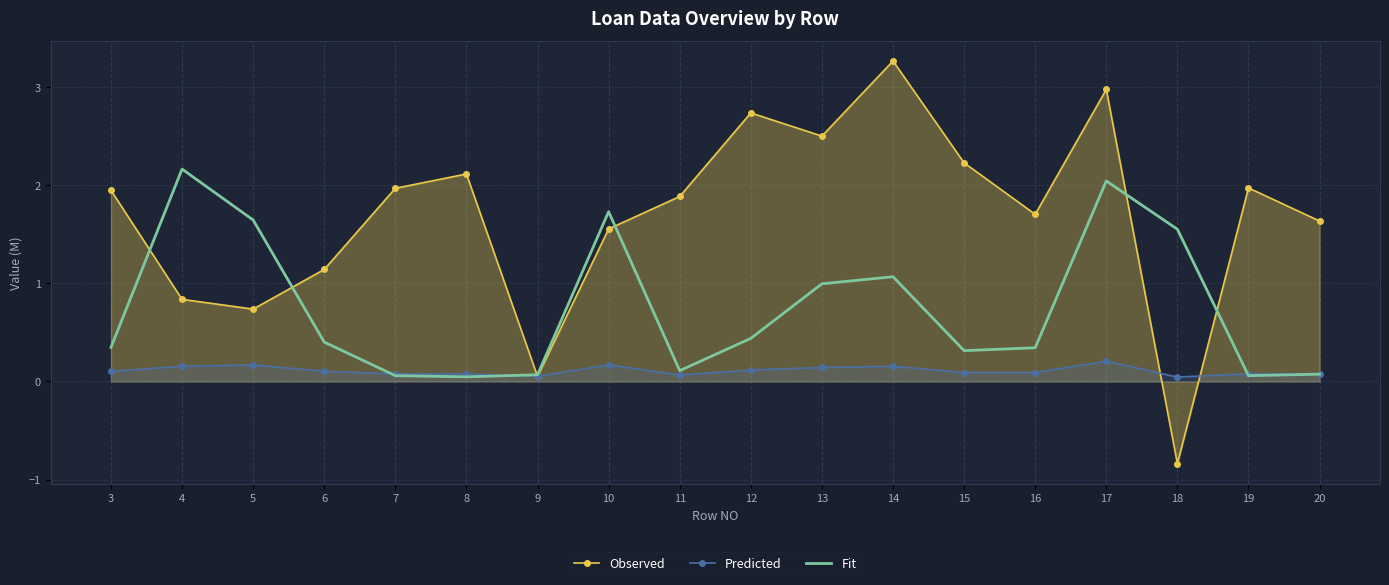

Which series ends up on top after the final intersection of Predicted and Observed?

Observed